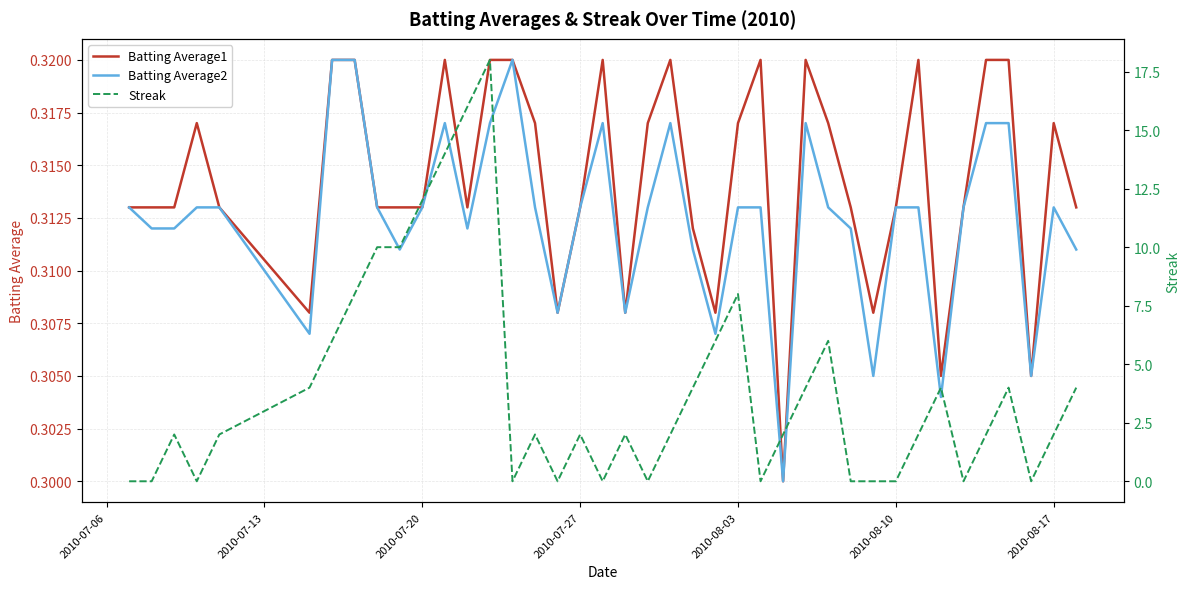

Is the value of Streak at 26 greater than the value of Batting Average2 at 27?

Yes